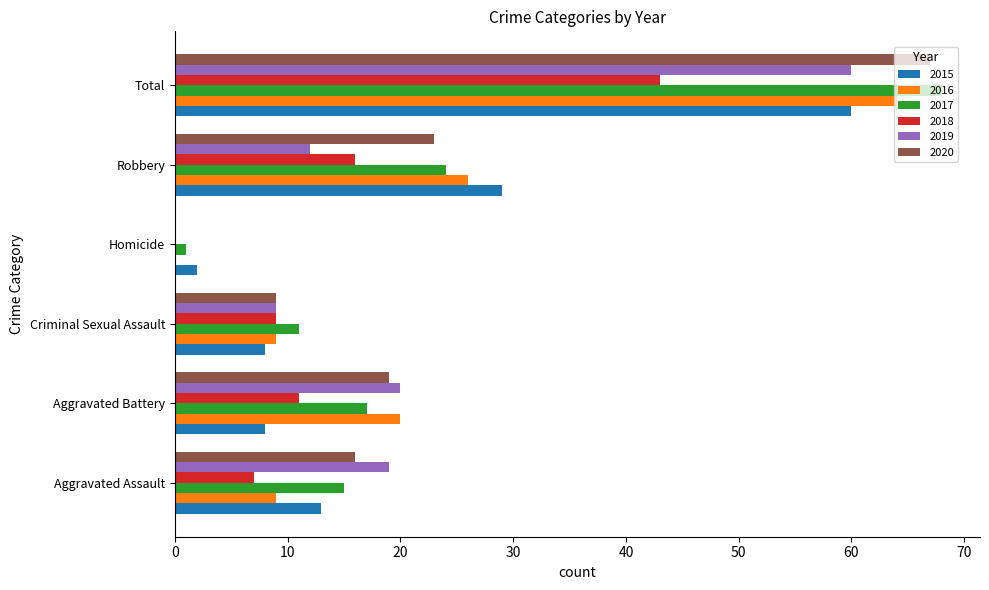

The value of 2020 at Aggravated Assault is 8. True or false?

False